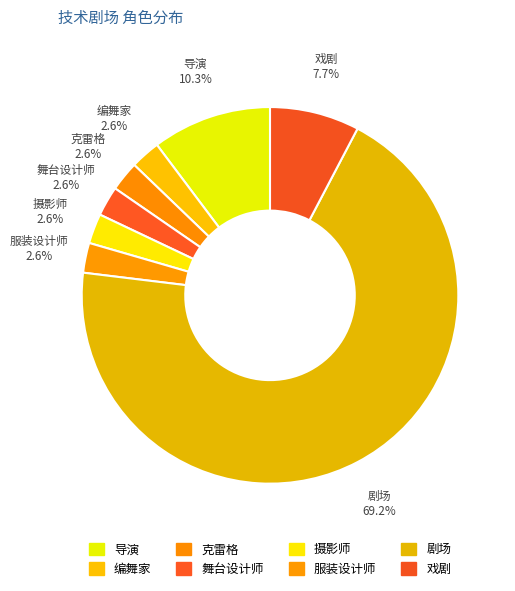

What percentage is the 戏剧 slice, to the nearest percent?

8%